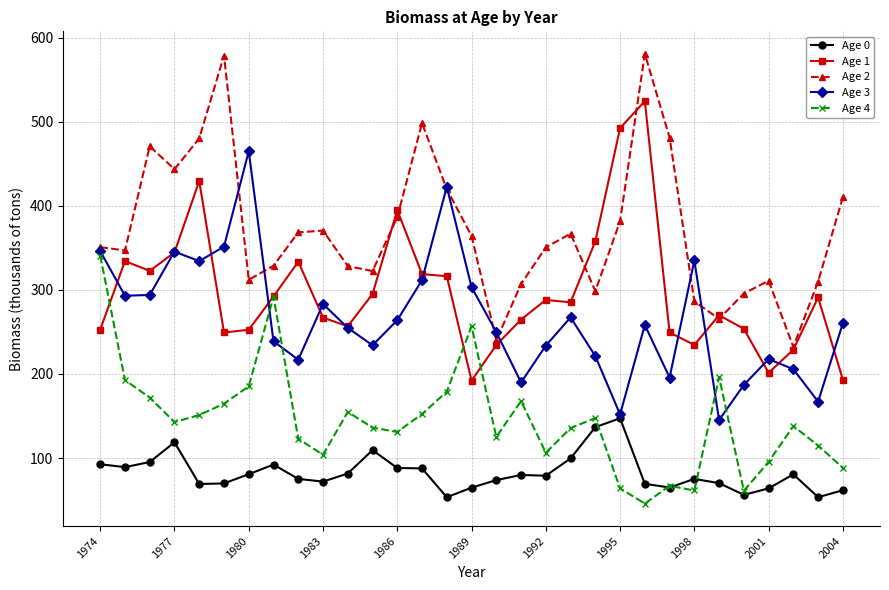

Does the chart have visible grid lines?

Yes